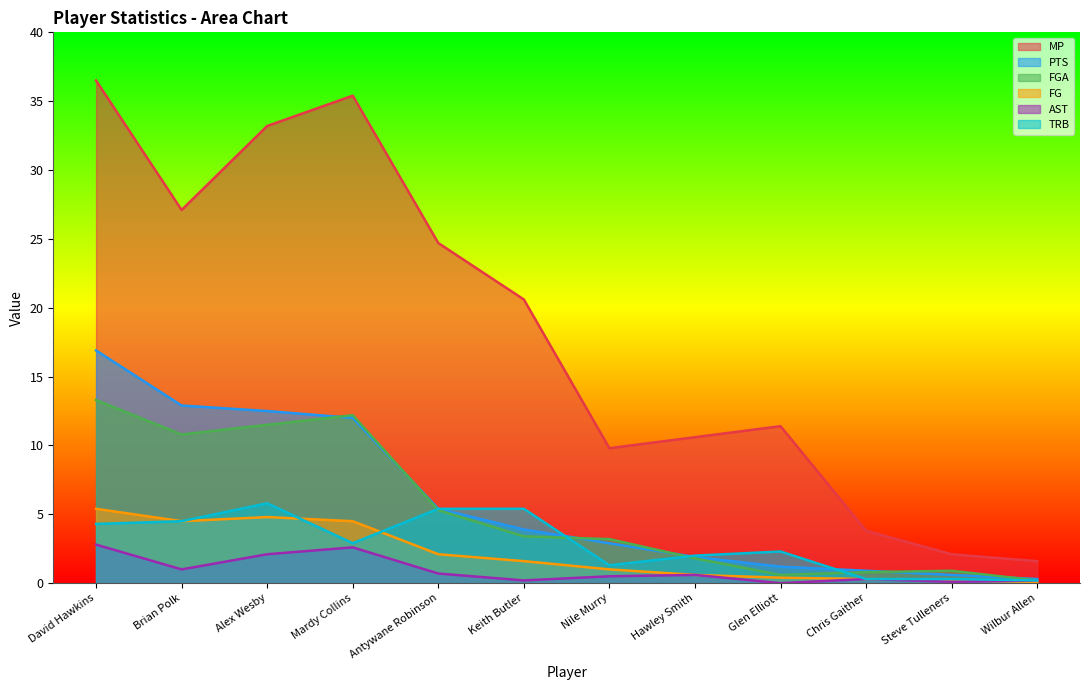

What is the difference between the MP values at David Hawkins and Hawley Smith?

25.9